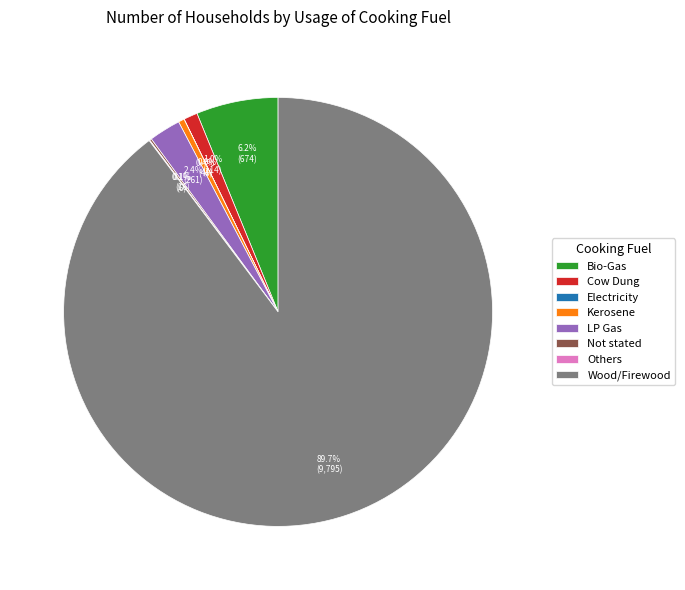

What is the majority slice?

Wood/Firewood